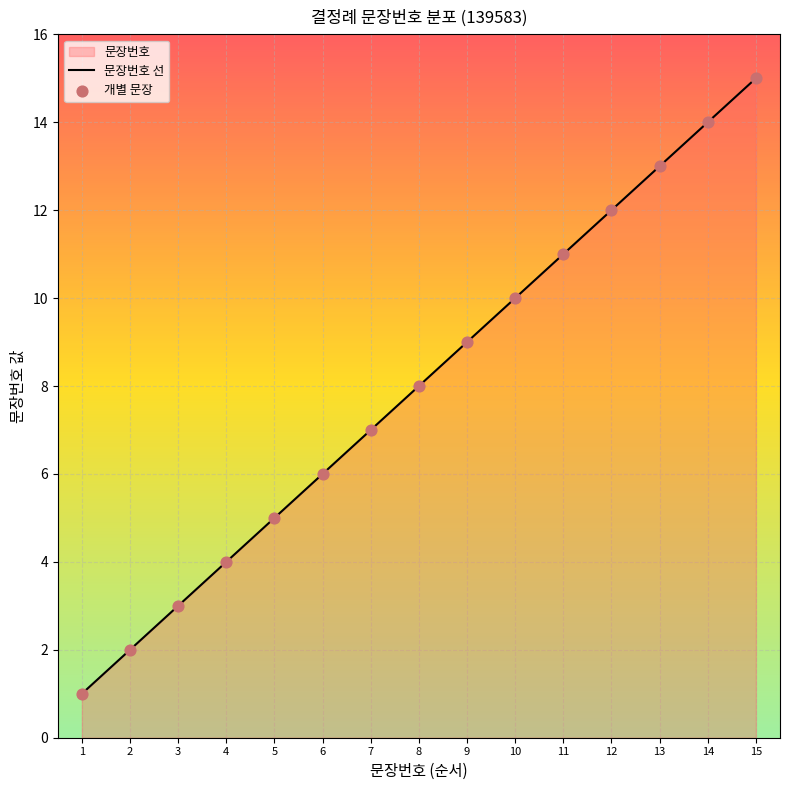

Is the value of 문장번호 선 at 5 greater than the value of 개별 문장 at 14?

No